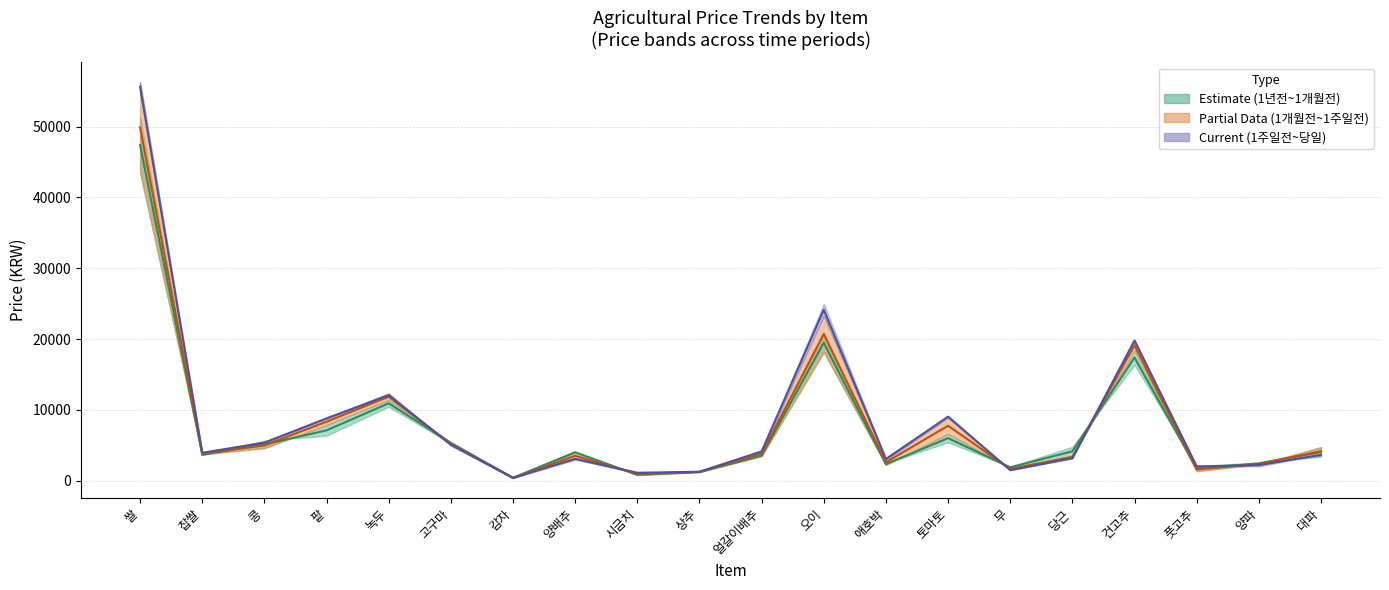

How many lines are shown in the chart?

3